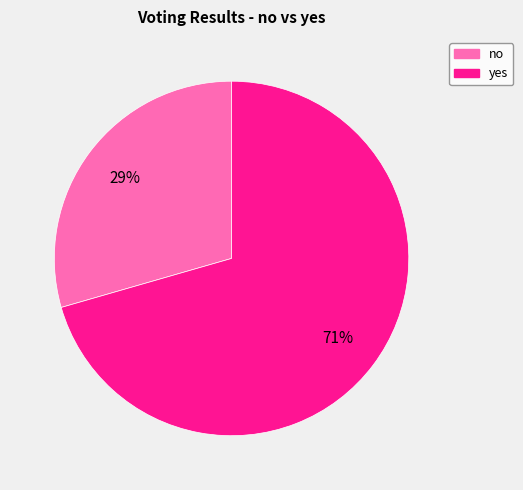

Rank the categories by value from highest to lowest.

yes, no